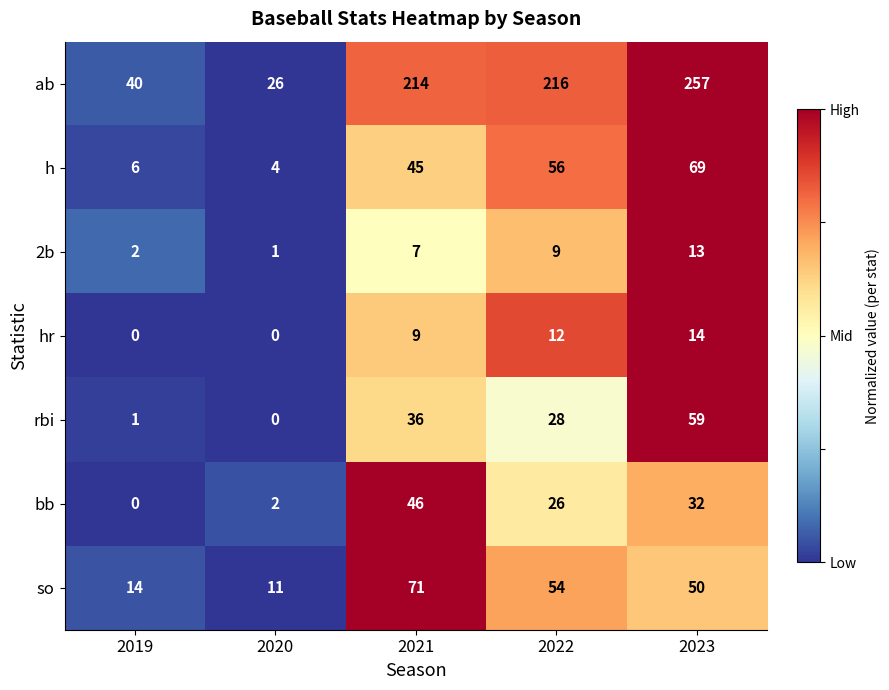

What is the highest value of the 2b series?

13